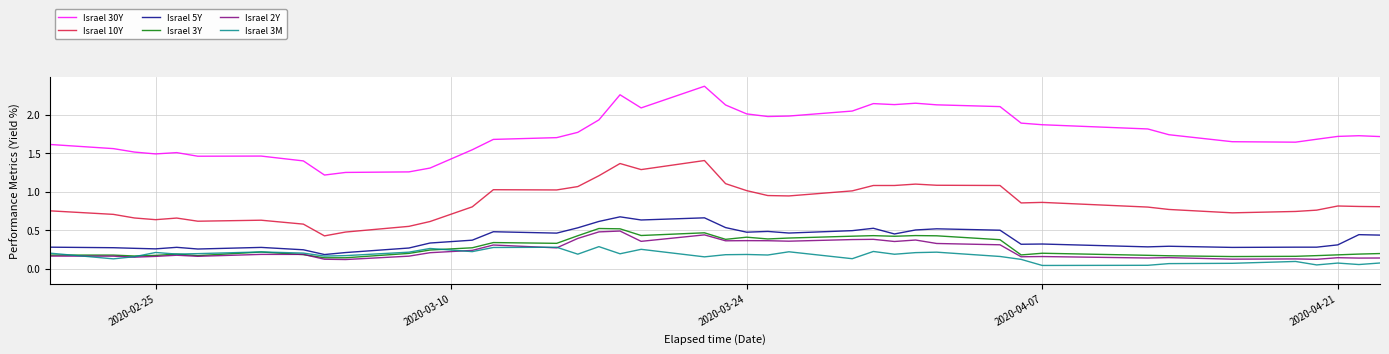

Which series has the largest total across all categories?

Israel 30Y